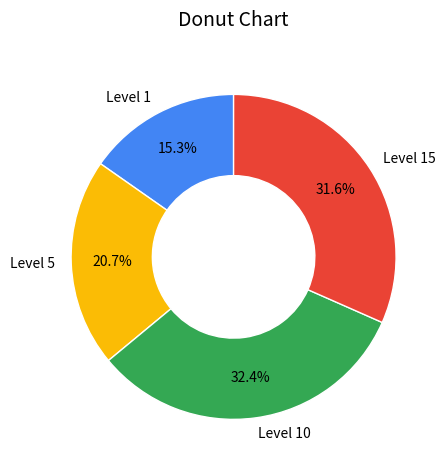

Rank the categories by value from lowest to highest.

Level 1, Level 5, Level 15, Level 10